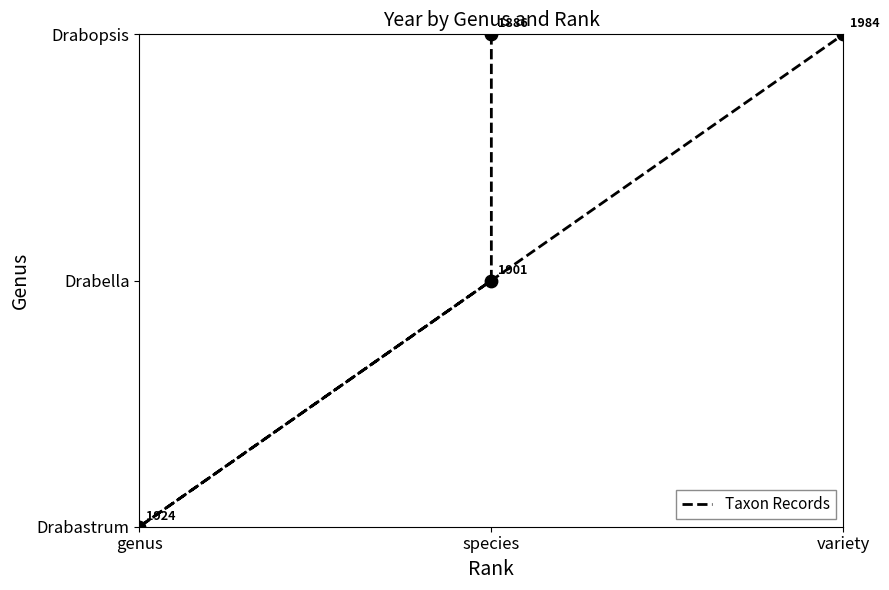

What is the sum of the values at species and genus?

1